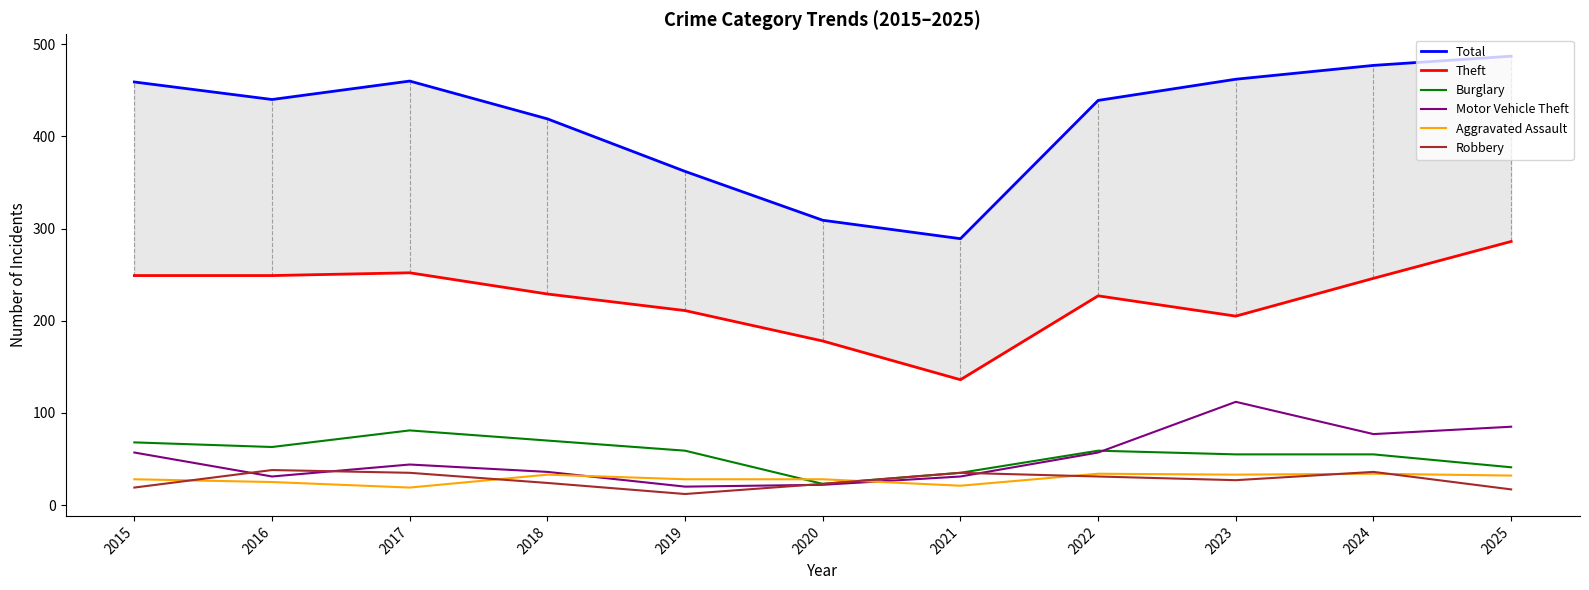

How many values in the Robbery series are below 27?

5